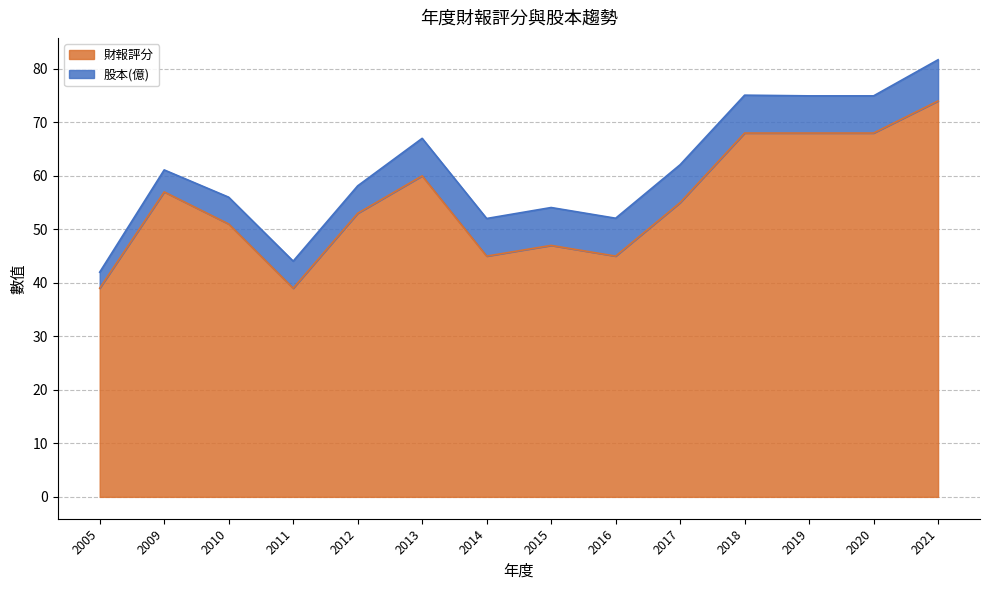

Reading left to right, list all the values displayed in this chart.

39	57	51	39	53	60	45	47	45	55	68	68	68	74